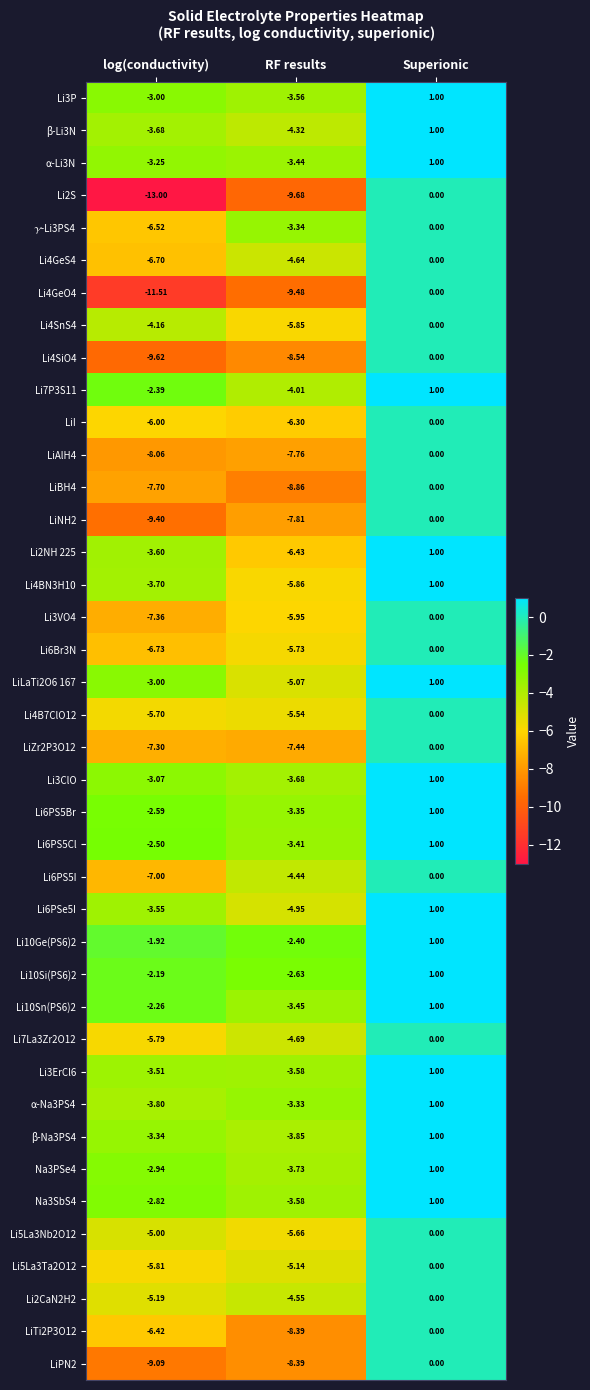

Which series has the largest total across all categories?

Li10Ge(PS6)2